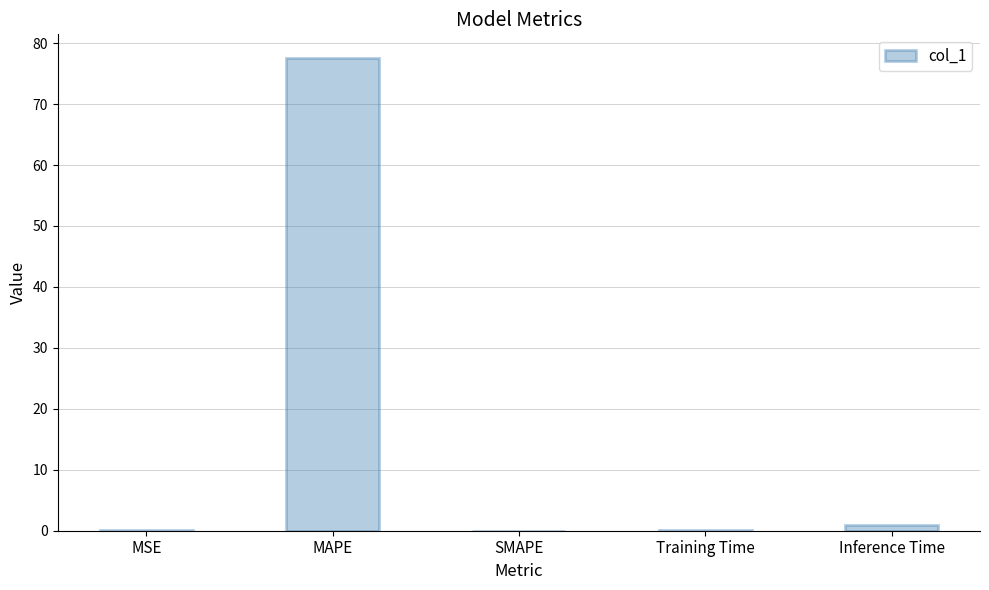

Is it true that the value at Training Time is 0.1?

True